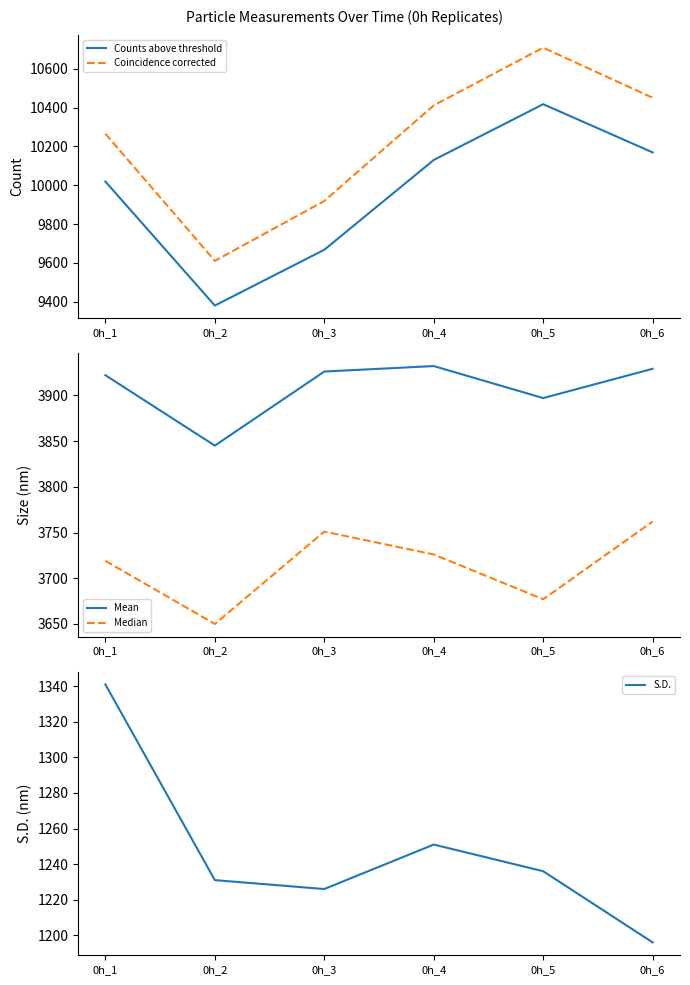

At 0h_5, list the series in order from smallest to largest.

S.D., Median, Mean, Counts above threshold, Coincidence corrected